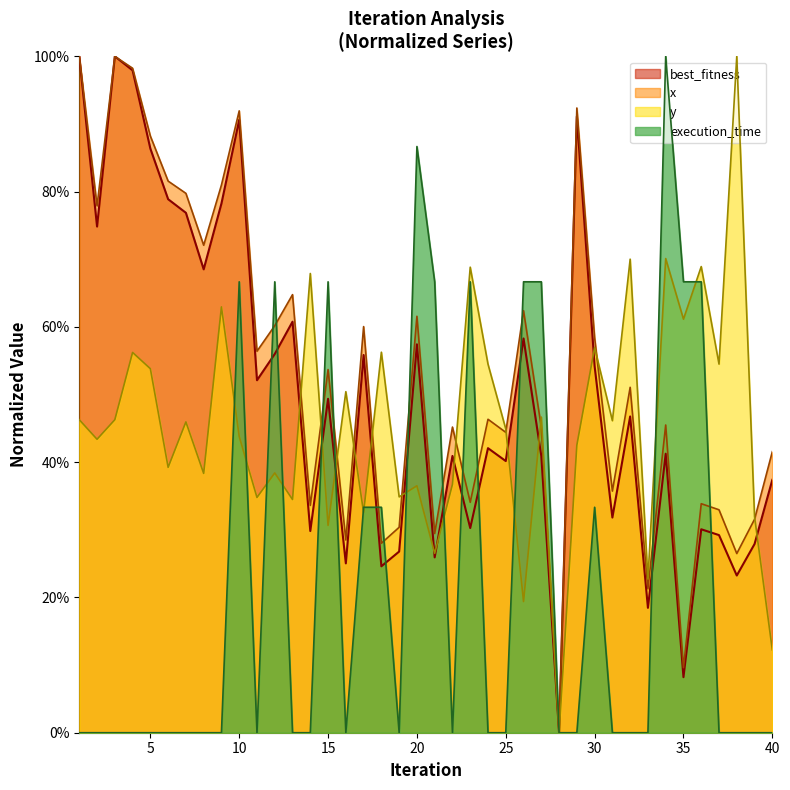

How many lines are shown in the chart?

4